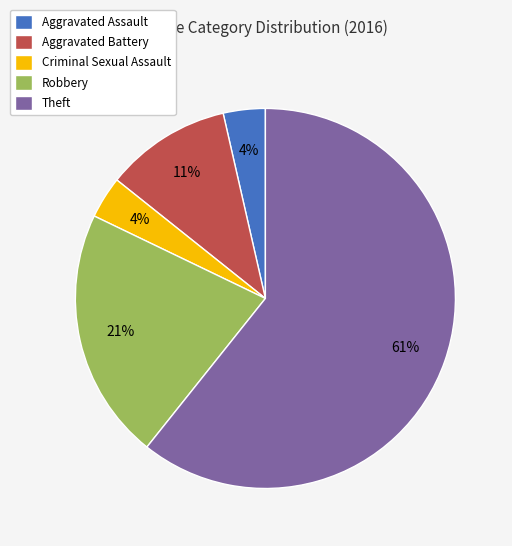

Between Theft and Aggravated Battery, which is larger?

Theft